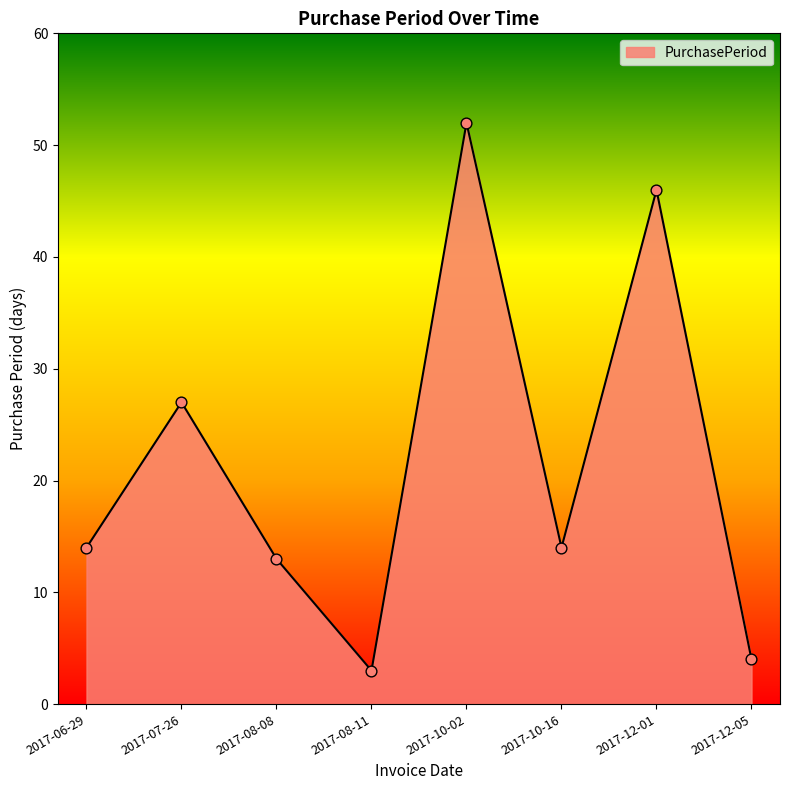

What is the change in value from 2017-10-16 to 2017-12-01?

+32